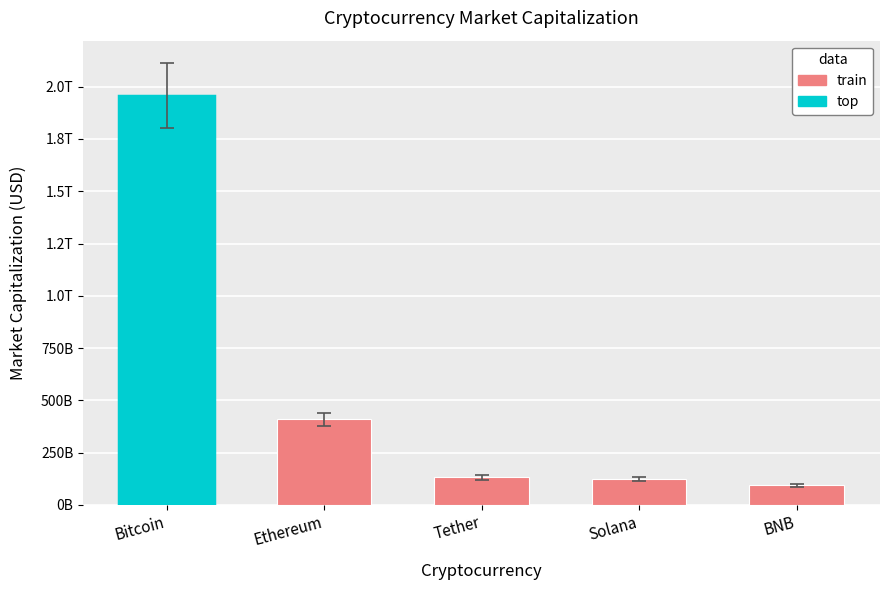

Is it true that the value at Ethereum is 408442019407?

True